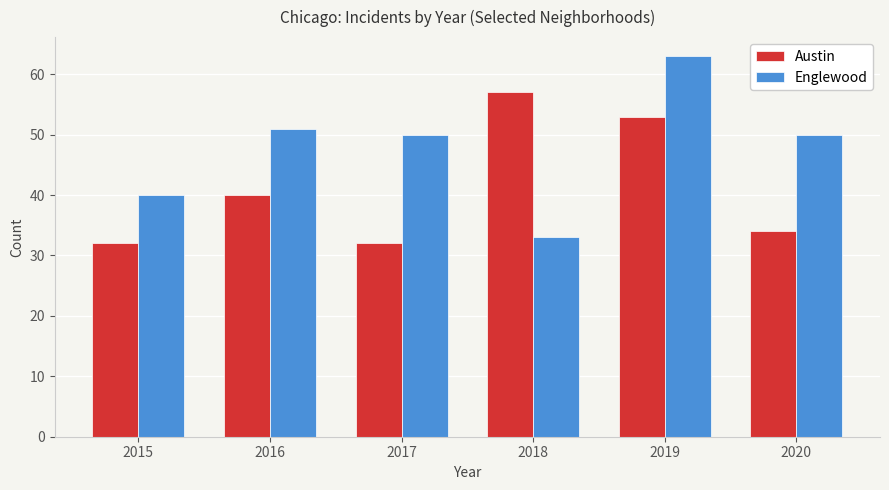

Reading right to left, list all the values displayed in this chart.

Austin: 2020=34	2019=53	2018=57	2017=32	2016=40	2015=32
Englewood: 2020=50	2019=63	2018=33	2017=50	2016=51	2015=40